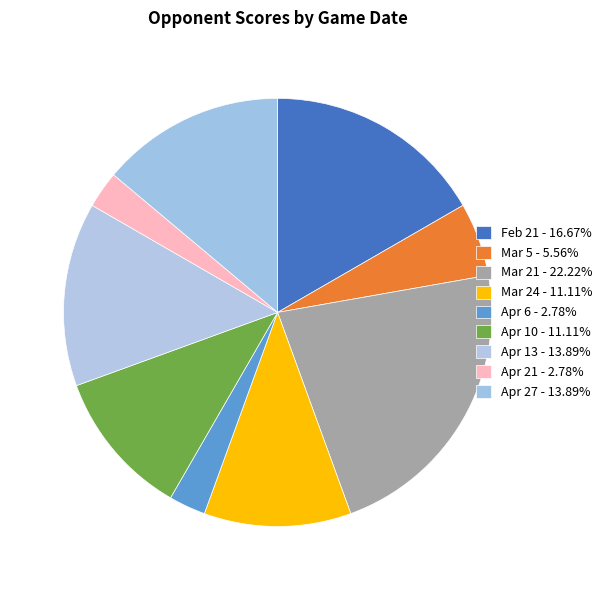

Which has a higher value, Mar 5 or Apr 6?

Mar 5